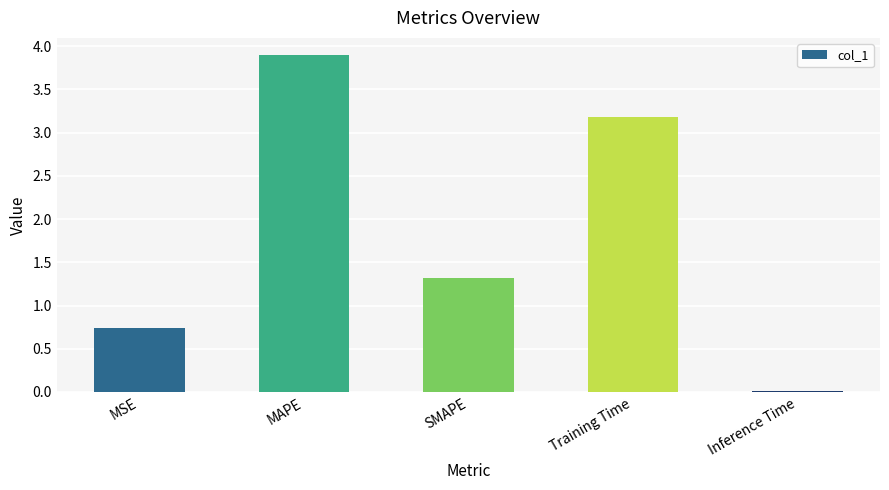

At which label does the data first exceed 1?

MAPE